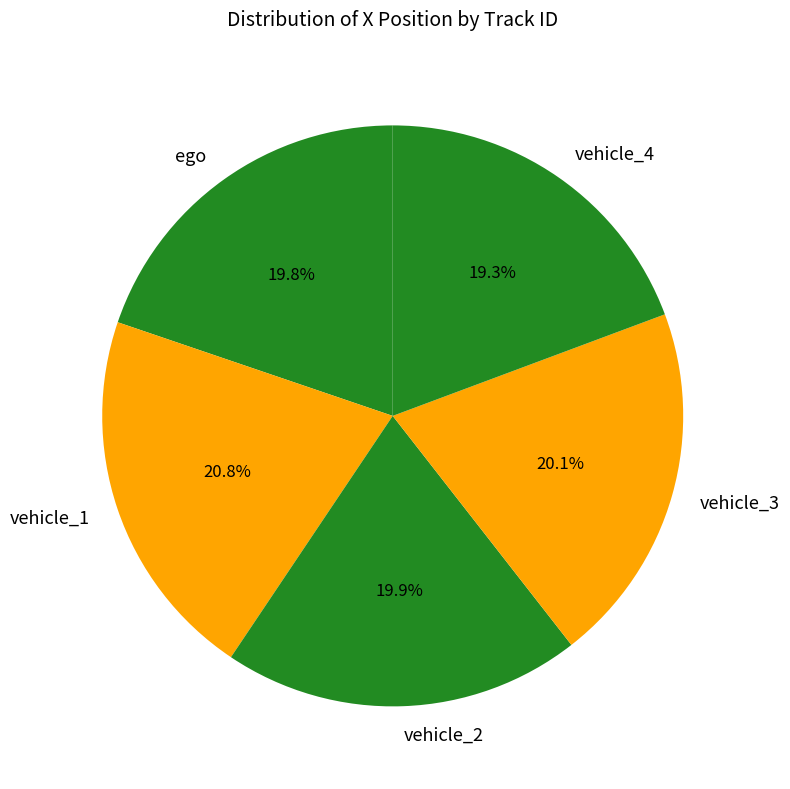

Count the number of slices in the pie.

5